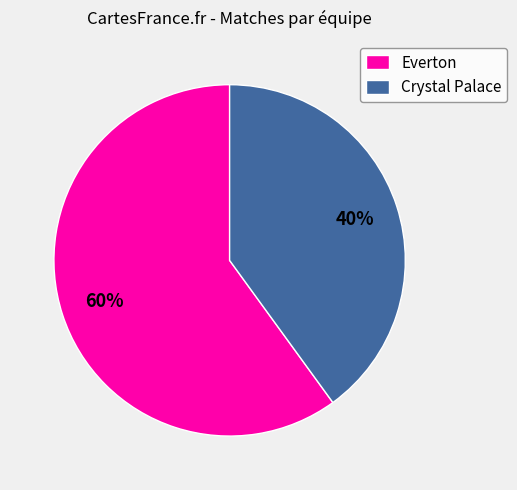

How many segments does this pie chart have?

2